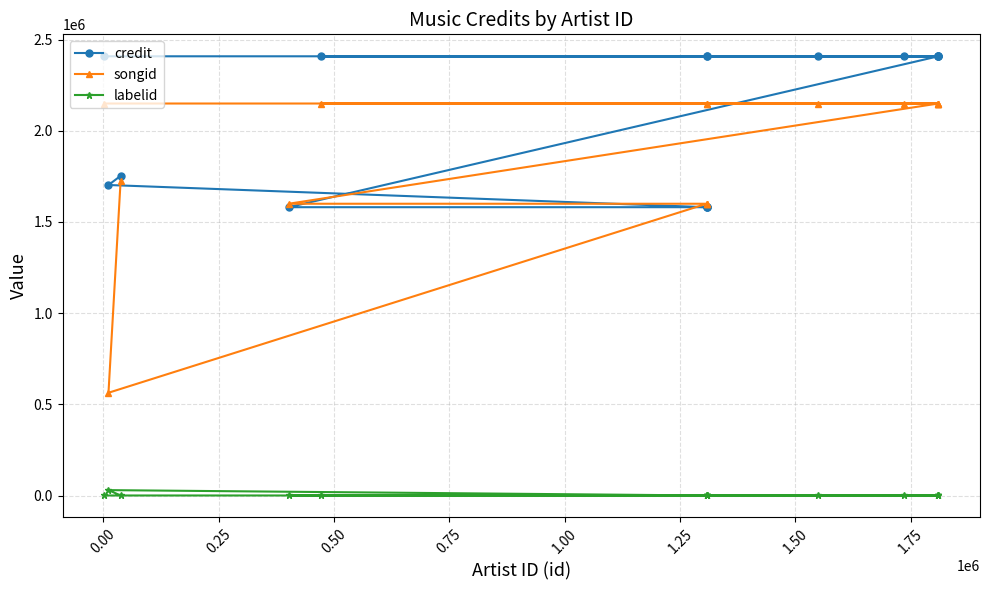

What is the difference between the maximum and minimum values in the credit series?

827514